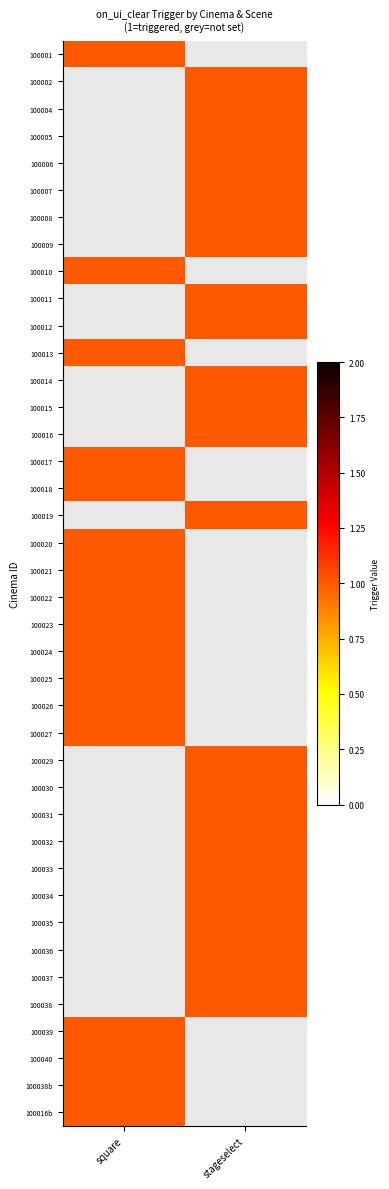

The stageselect series shows 1 at 30. True or false?

True